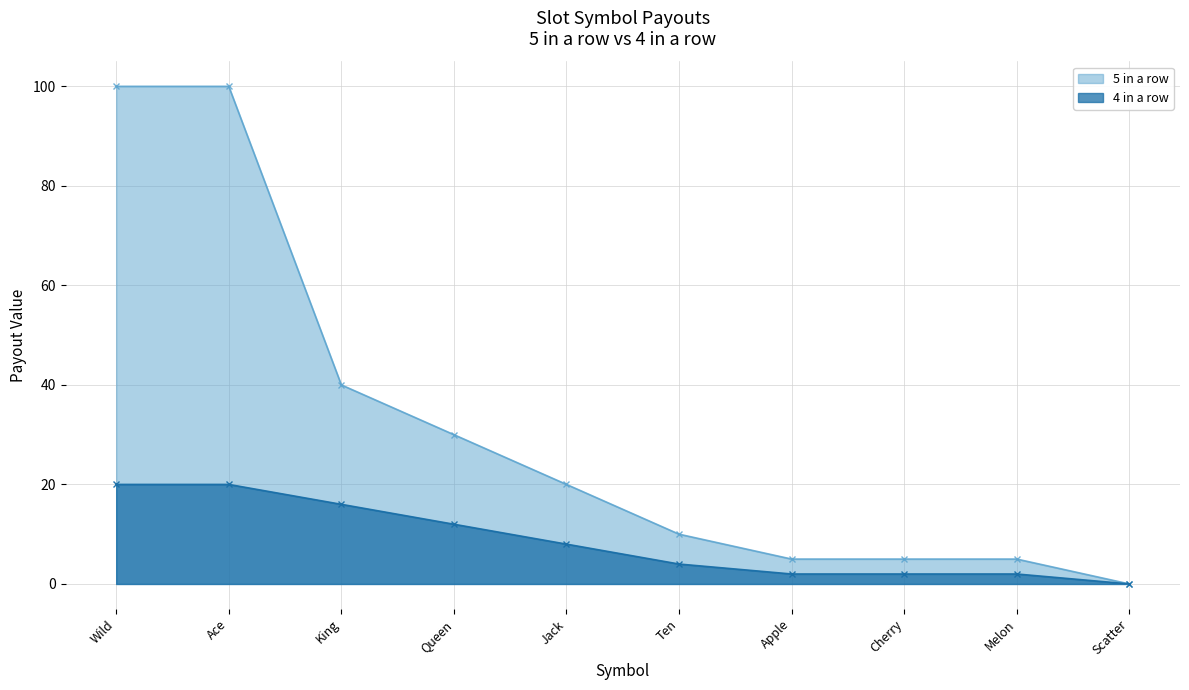

Reading left to right, list all the values displayed in this chart.

5 in a row: 100	100	40	30	20	10	5	5	5	0
4 in a row: 20	20	16	12	8	4	2	2	2	0